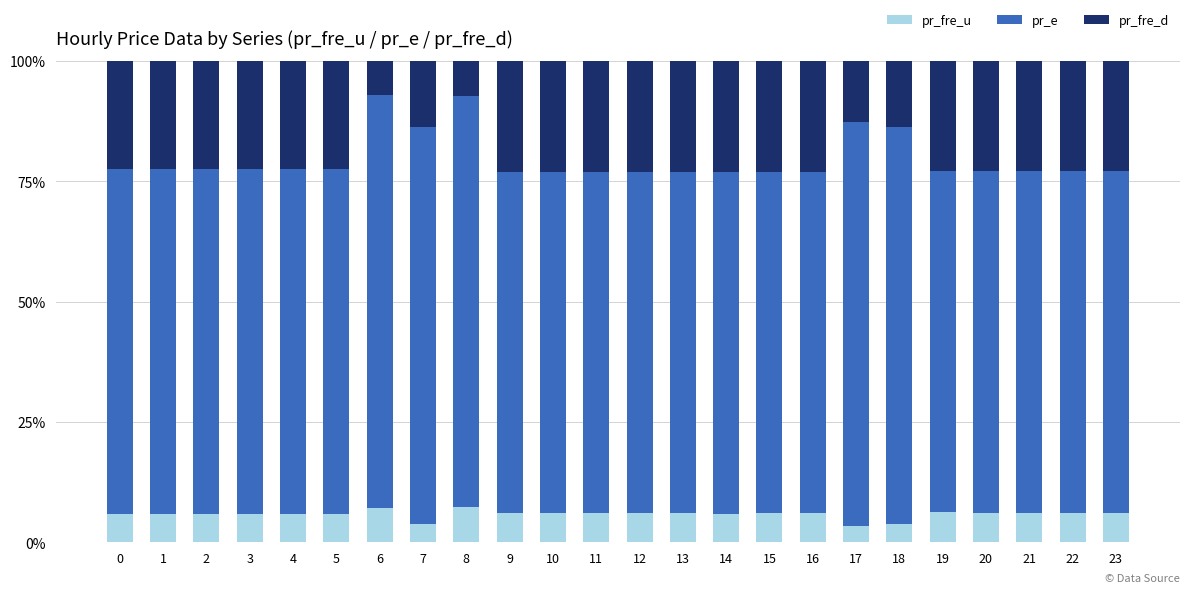

What is the sum of the pr_fre_u values at 2 and 17?

9.5